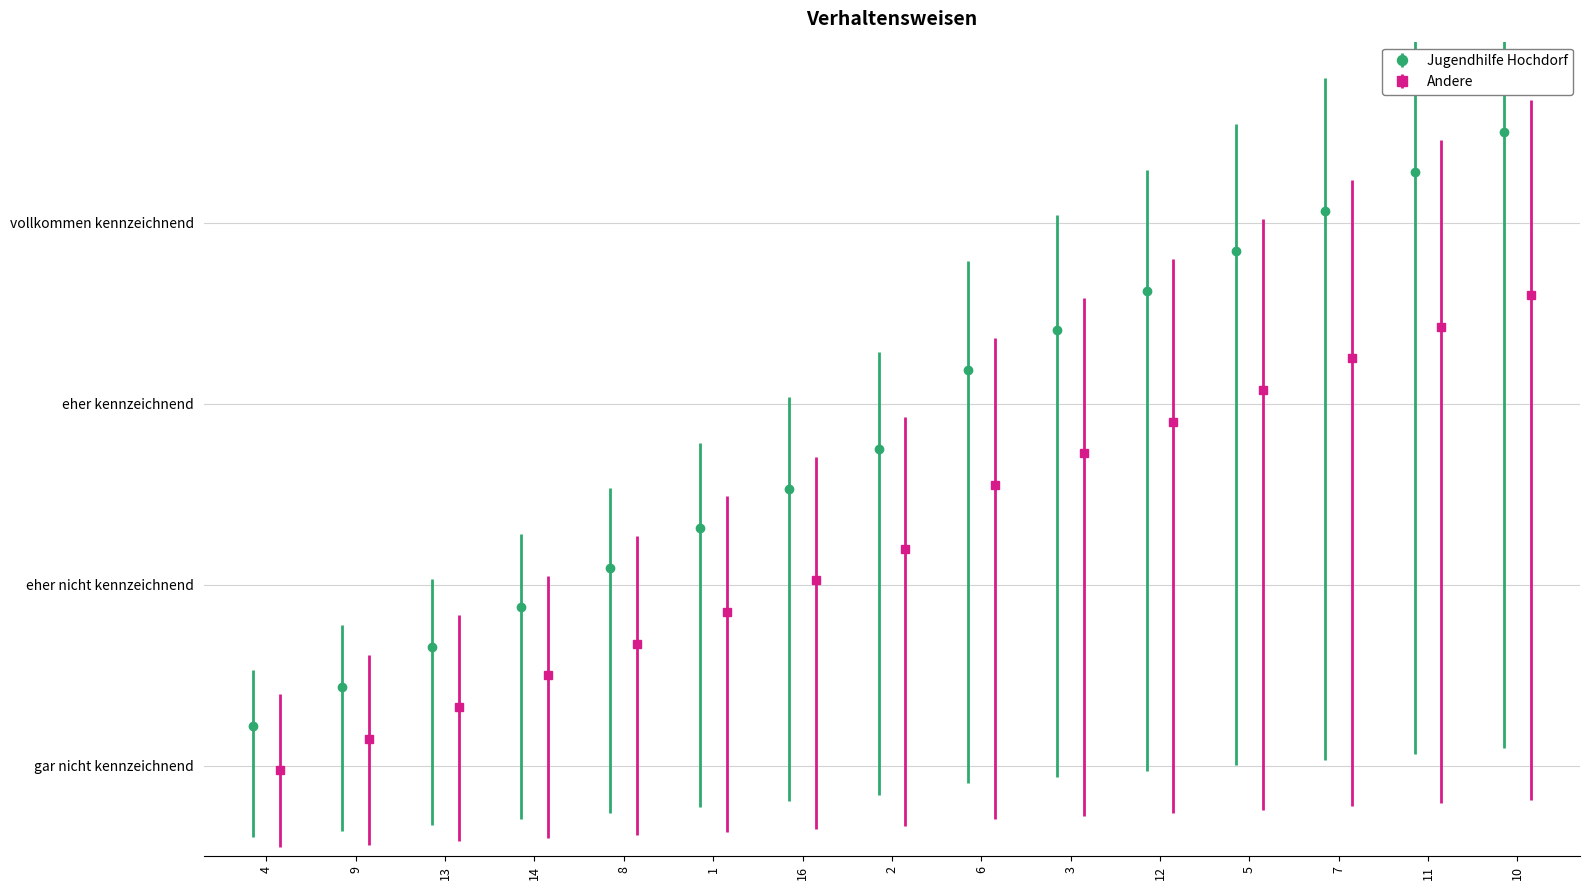

True or false: Jugendhilfe Hochdorf has a value of 0.8 at 4.

False